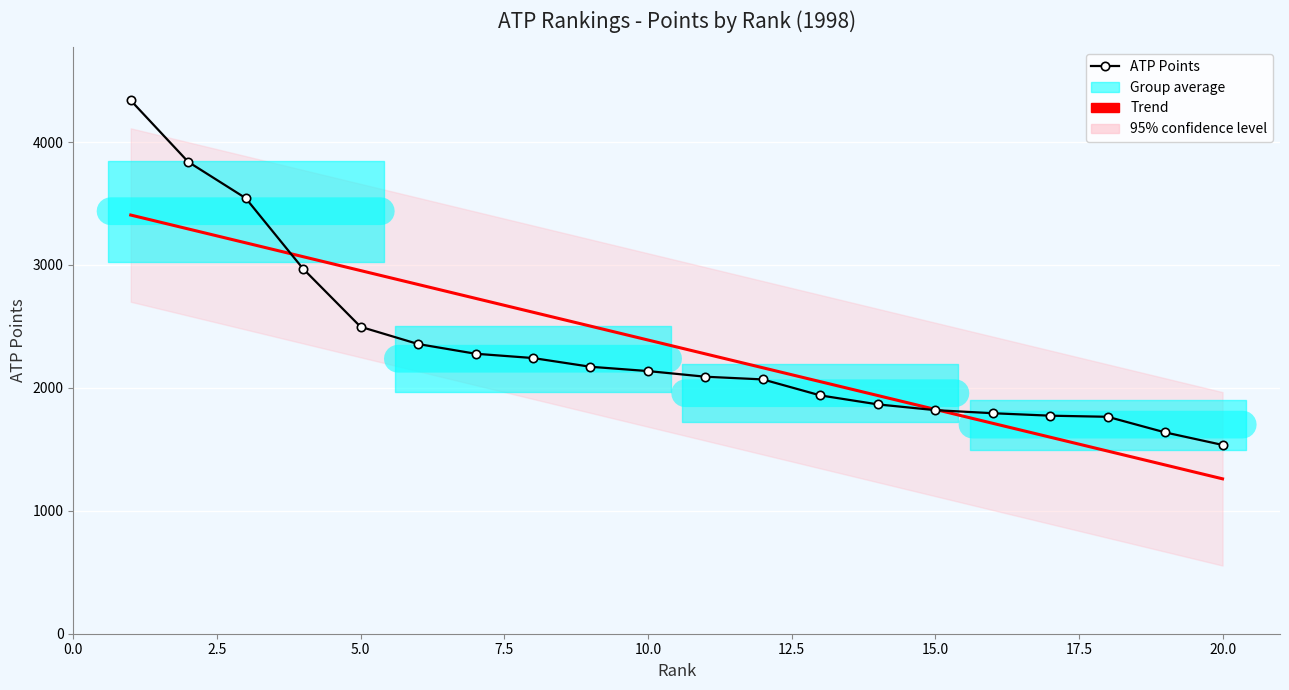

What is the highest value of the Trend series?

3406.4